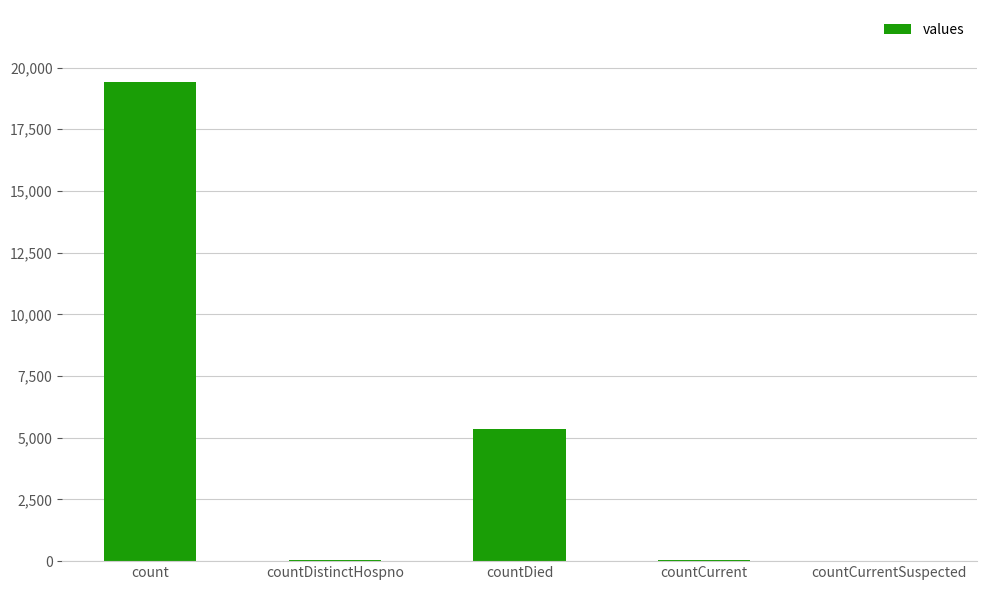

What is the sum of all values?

24875